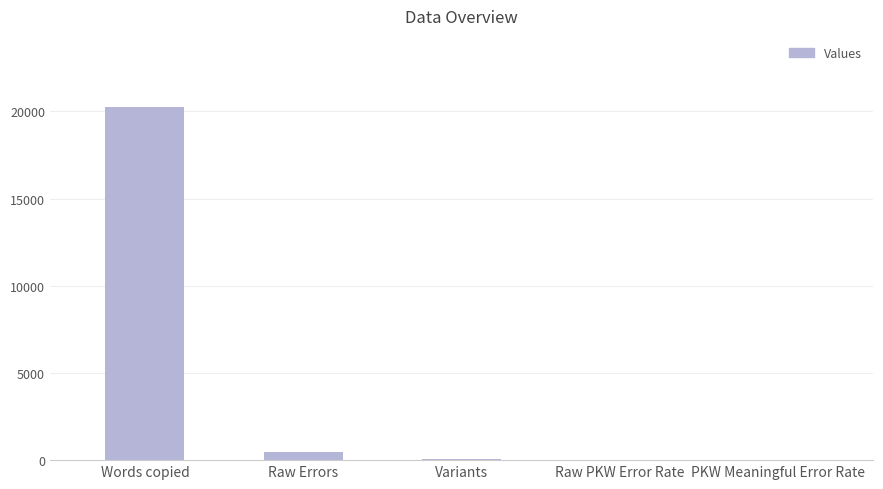

What is the approximate value at Words copied?

20272.0